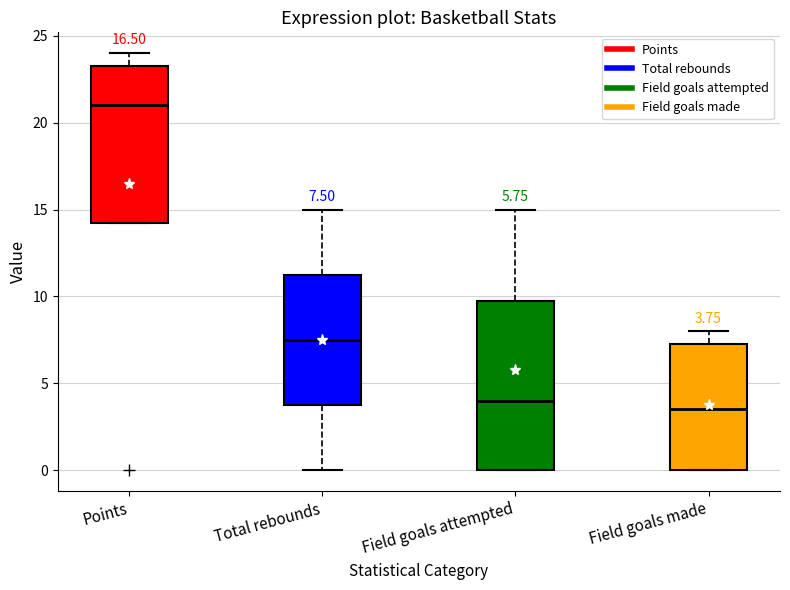

Which box's median line is the highest?

Points